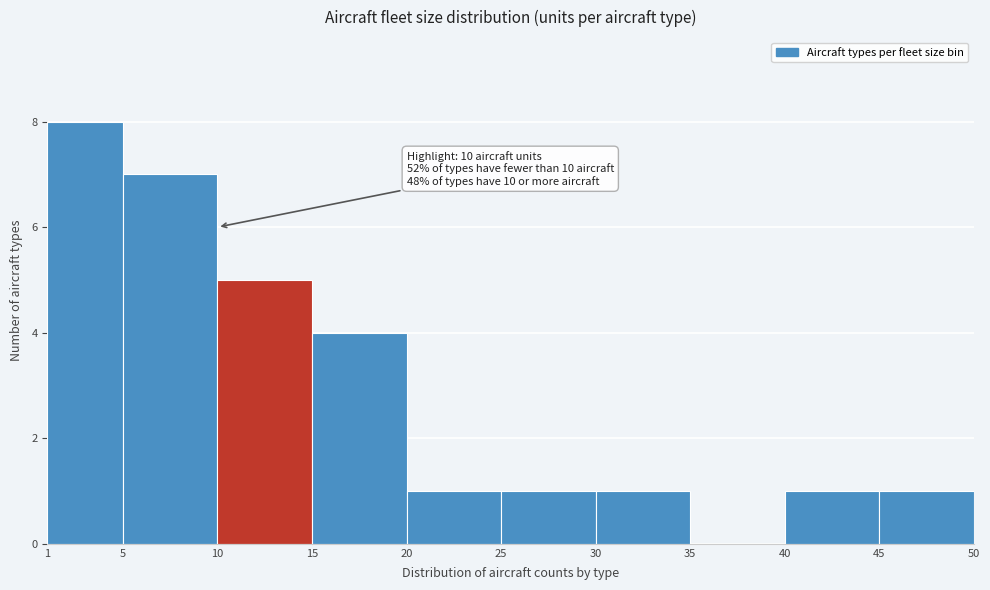

Over which range of the x-axis is the bar tallest?

1 to 5